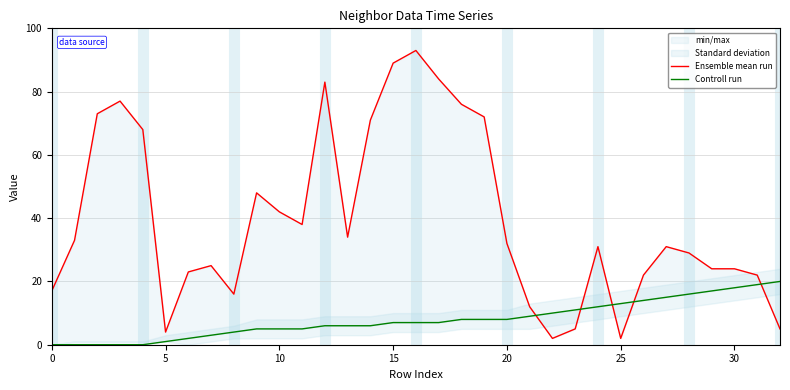

What is the difference between the second highest and second lowest values in the Ensemble mean run series?

87